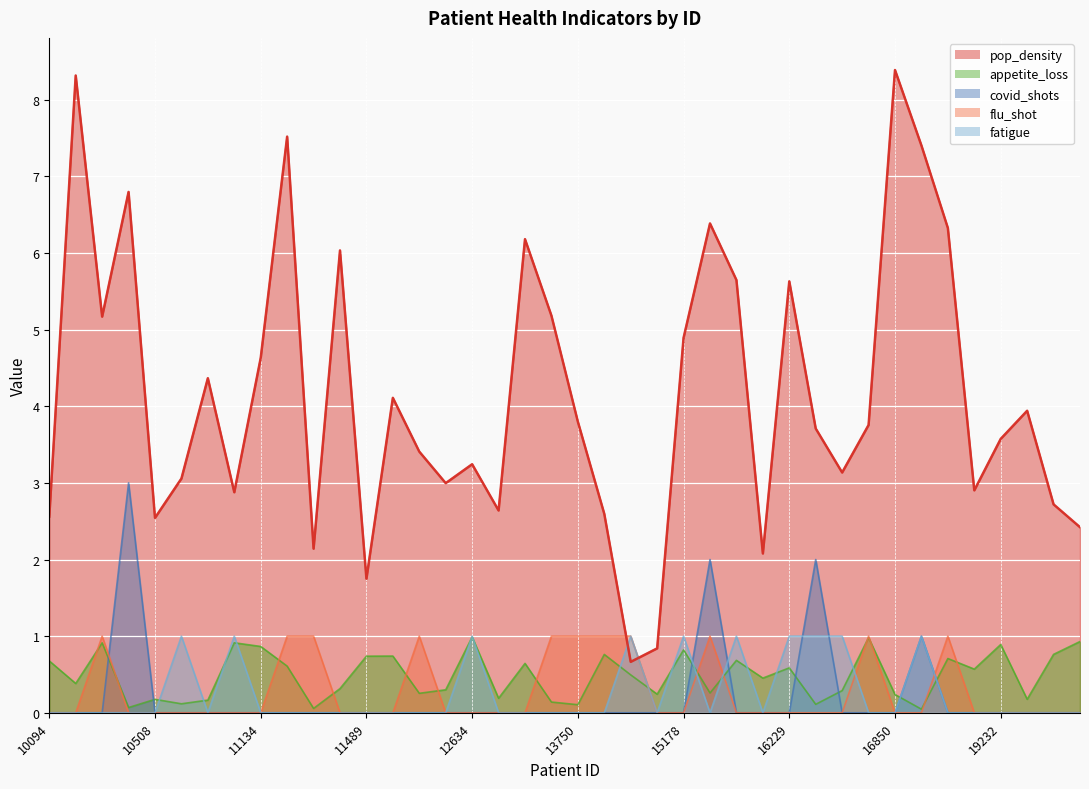

Reading left to right, what are all the values shown in this chart?

pop_density: 10094=2.6	10193=8.3	10278=5.2	10305=6.8	10508=2.5	10874=3.1	10983=4.4	11132=2.9	11134=4.6	11205=7.5	11221=2.1	11310=6.0	11489=1.7	11738=4.1	11917=3.4	12074=3.0	12634=3.2	12651=2.6	12817=6.2	13639=5.2	13750=3.8	13920=2.6	14352=0.7	14815=0.8	15178=4.9	15526=6.4	15624=5.6	15814=2.1	16229=5.6	16424=3.7	16685=3.1	16779=3.8	16850=8.4	18299=7.4	18560=6.3	19074=2.9	19232=3.6	19794=3.9	19824=2.7	19853=2.4
appetite_loss: 10094=0.7	10193=0.4	10278=0.9	10305=0.1	10508=0.2	10874=0.1	10983=0.2	11132=0.9	11134=0.9	11205=0.6	11221=0.1	11310=0.3	11489=0.7	11738=0.7	11917=0.3	12074=0.3	12634=1.0	12651=0.2	12817=0.6	13639=0.1	13750=0.1	13920=0.8	14352=0.5	14815=0.2	15178=0.8	15526=0.3	15624=0.7	15814=0.5	16229=0.6	16424=0.1	16685=0.3	16779=1.0	16850=0.2	18299=0.0	18560=0.7	19074=0.6	19232=0.9	19794=0.2	19824=0.8	19853=0.9
covid_shots: 10094=0.0	10193=0.0	10278=0.0	10305=3.0	10508=0.0	10874=0.0	10983=0.0	11132=0.0	11134=0.0	11205=0.0	11221=0.0	11310=0.0	11489=0.0	11738=0.0	11917=0.0	12074=0.0	12634=0.0	12651=0.0	12817=0.0	13639=0.0	13750=0.0	13920=0.0	14352=0.0	14815=0.0	15178=0.0	15526=2.0	15624=0.0	15814=0.0	16229=0.0	16424=2.0	16685=0.0	16779=0.0	16850=0.0	18299=1.0	18560=0.0	19074=0.0	19232=0.0	19794=0.0	19824=0.0	19853=0.0
flu_shot: 10094=0.0	10193=0.0	10278=1.0	10305=0.0	10508=0.0	10874=0.0	10983=0.0	11132=0.0	11134=0.0	11205=1.0	11221=1.0	11310=0.0	11489=0.0	11738=0.0	11917=1.0	12074=0.0	12634=0.0	12651=0.0	12817=0.0	13639=1.0	13750=1.0	13920=1.0	14352=1.0	14815=0.0	15178=0.0	15526=1.0	15624=0.0	15814=0.0	16229=0.0	16424=0.0	16685=0.0	16779=1.0	16850=0.0	18299=0.0	18560=1.0	19074=0.0	19232=0.0	19794=0.0	19824=0.0	19853=0.0
fatigue: 10094=0.0	10193=0.0	10278=0.0	10305=0.0	10508=0.0	10874=1.0	10983=0.0	11132=1.0	11134=0.0	11205=0.0	11221=0.0	11310=0.0	11489=0.0	11738=0.0	11917=0.0	12074=0.0	12634=1.0	12651=0.0	12817=0.0	13639=0.0	13750=0.0	13920=0.0	14352=1.0	14815=0.0	15178=1.0	15526=0.0	15624=1.0	15814=0.0	16229=1.0	16424=1.0	16685=1.0	16779=0.0	16850=0.0	18299=1.0	18560=0.0	19074=0.0	19232=0.0	19794=0.0	19824=0.0	19853=0.0